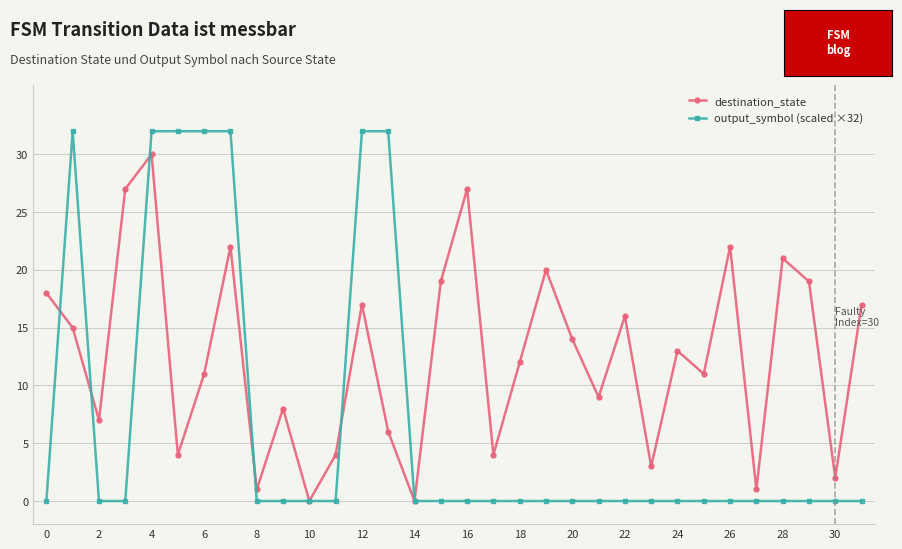

Rank the series by their average value, from highest to lowest.

destination_state, output_symbol (scaled ×32)